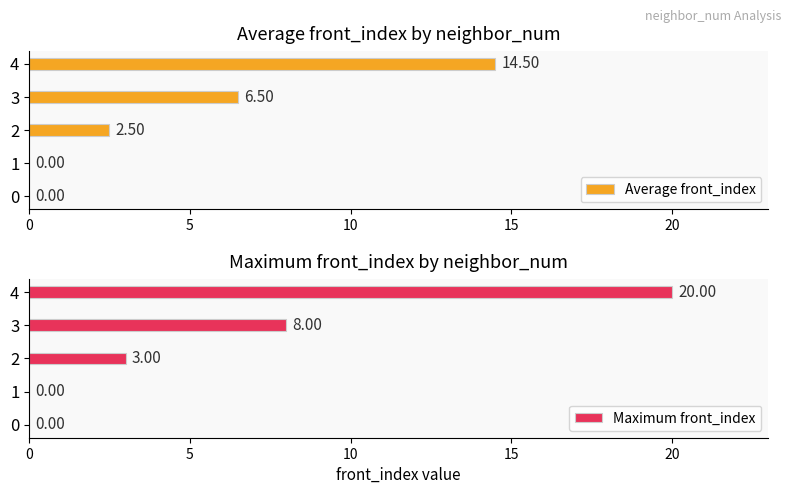

How many bars are there in total?

10